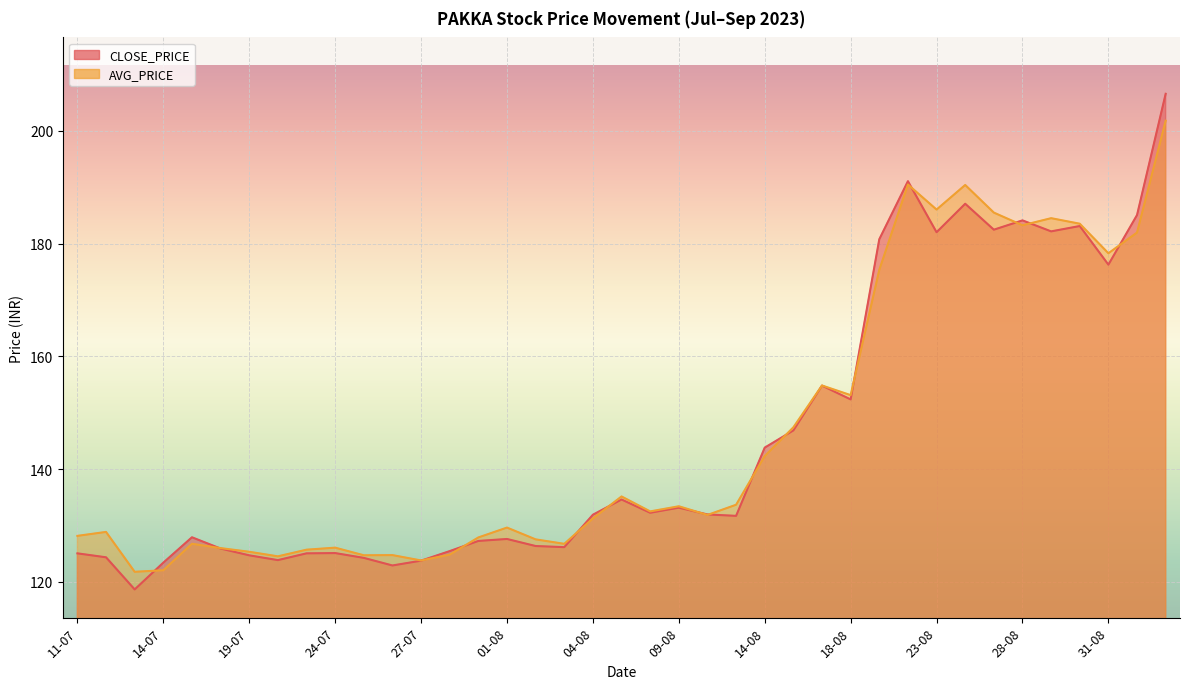

What is the change in value from 01-08 to 29-08?

+54.6